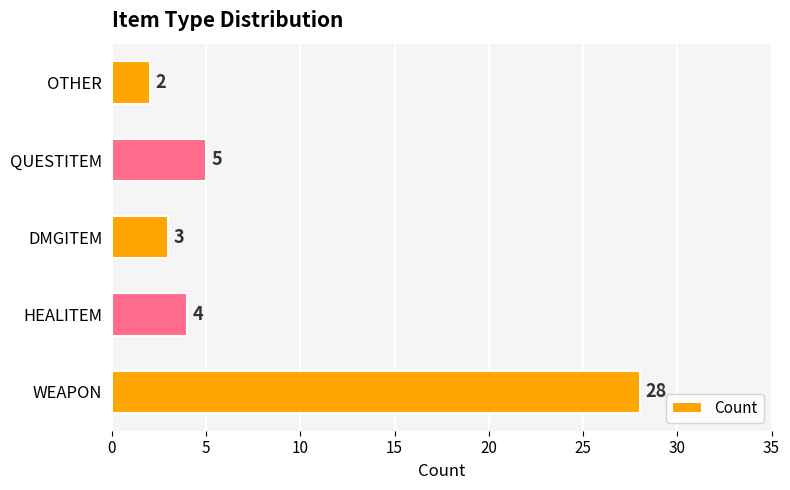

Reading bottom to top, extract all data points from this chart.

28	4	3	5	2